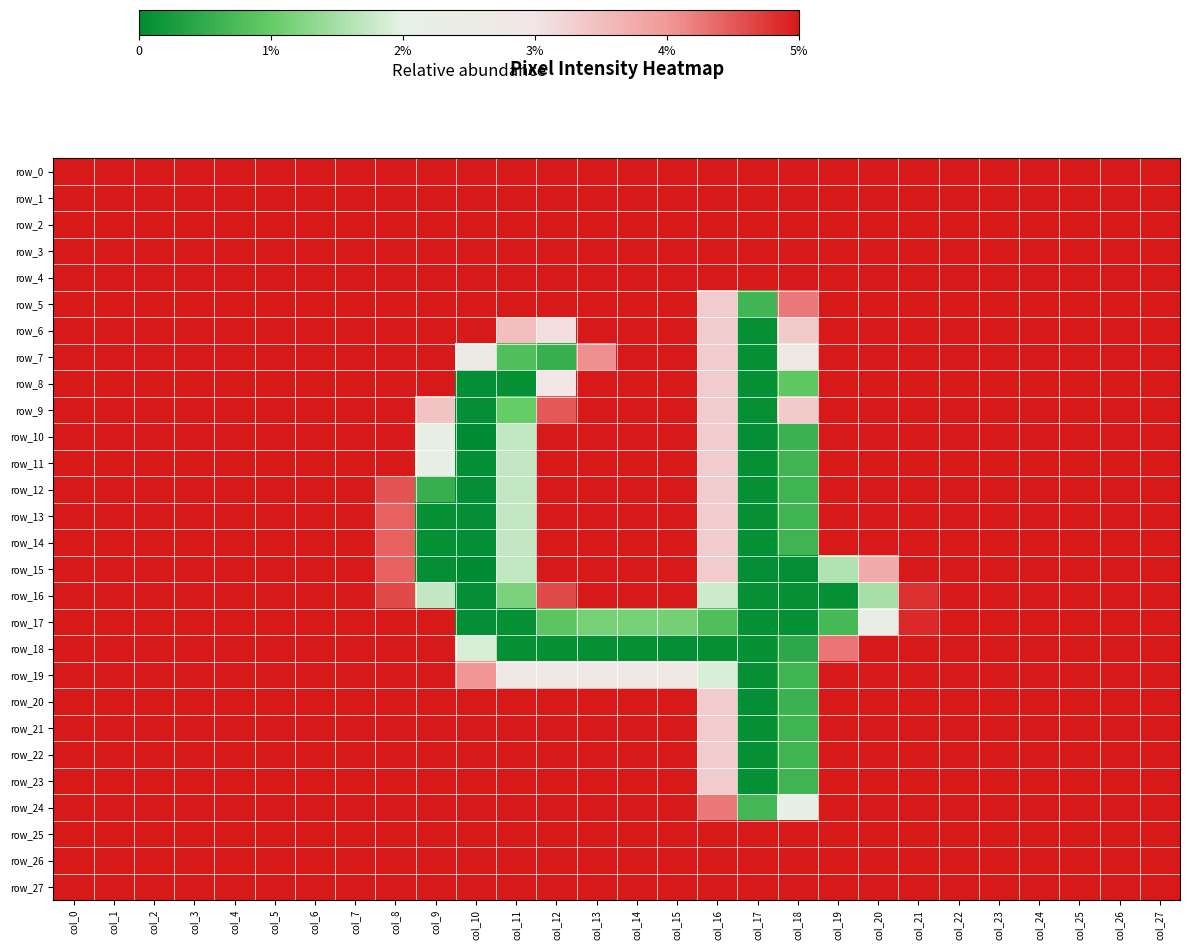

At which label does row_7 reach its peak?

col_17